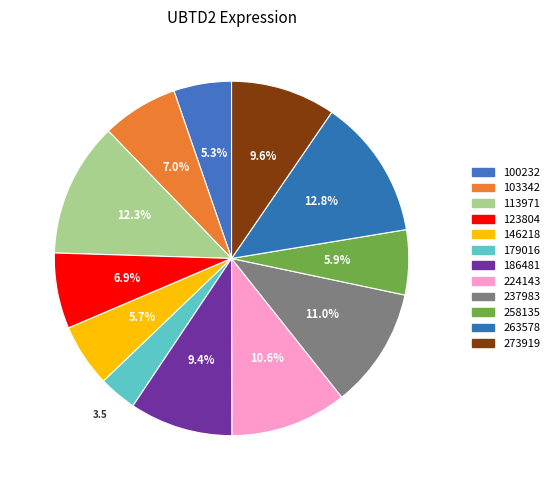

Does 263578 account for over 50% of the chart?

No